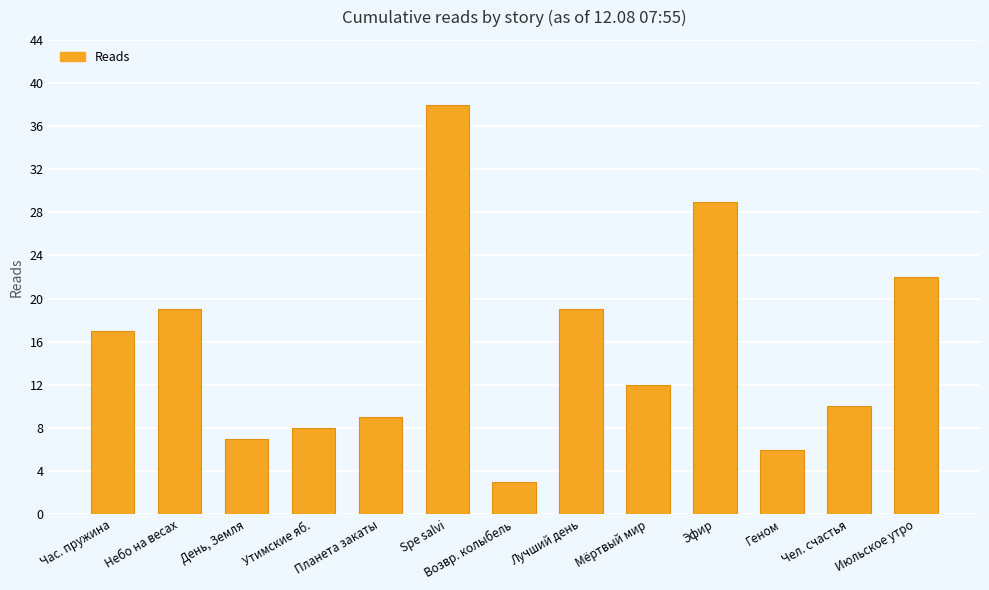

What is the difference between the second highest and minimum values?

26